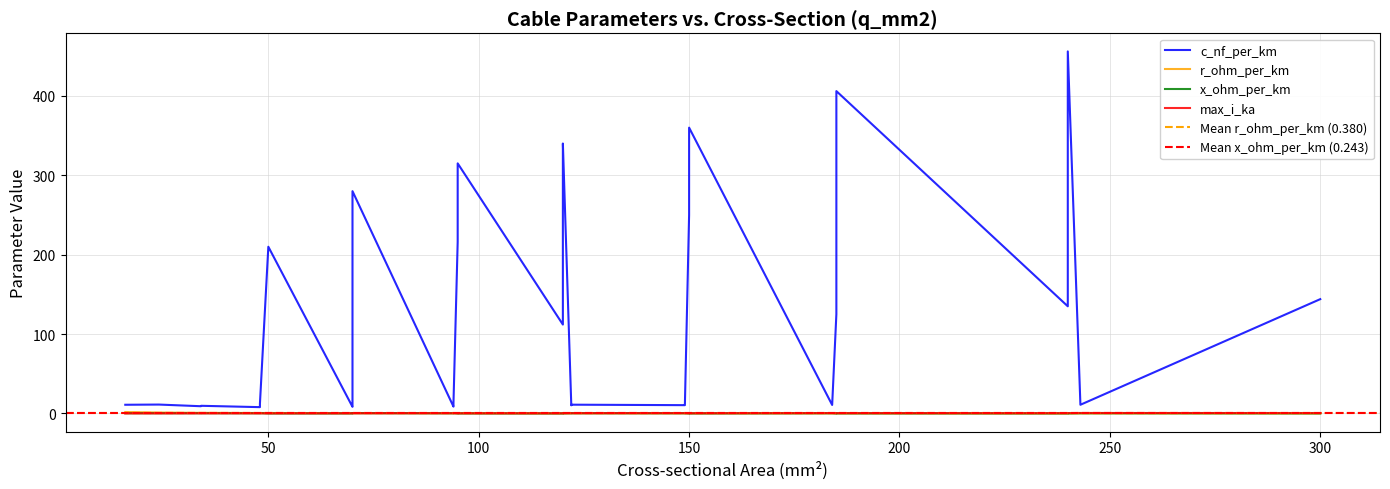

Does the chart display data point markers on the line(s)?

No